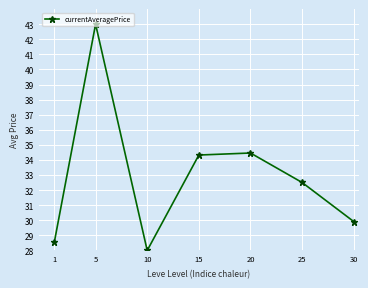

Which has a higher value, 15 or 1?

15